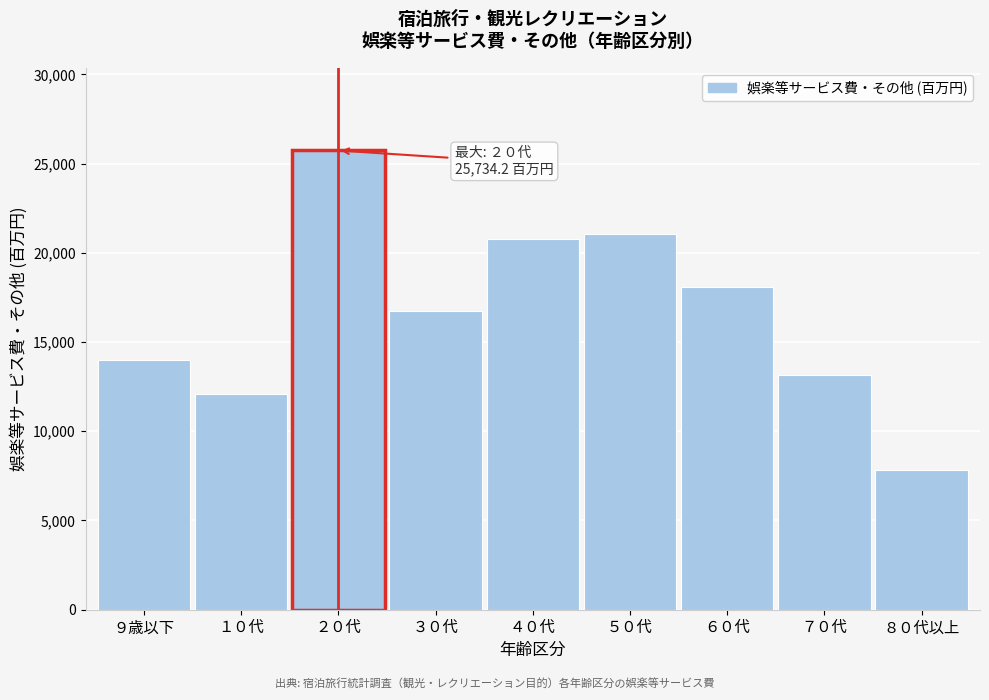

Reading left to right, transcribe all the data shown in this chart.

９歳以下=13975.3	１０代=12110.8	２０代=25734.2	３０代=16756.1	４０代=20750.8	５０代=21068.2	６０代=18079.7	７０代=13178.1	８０代以上=7816.6